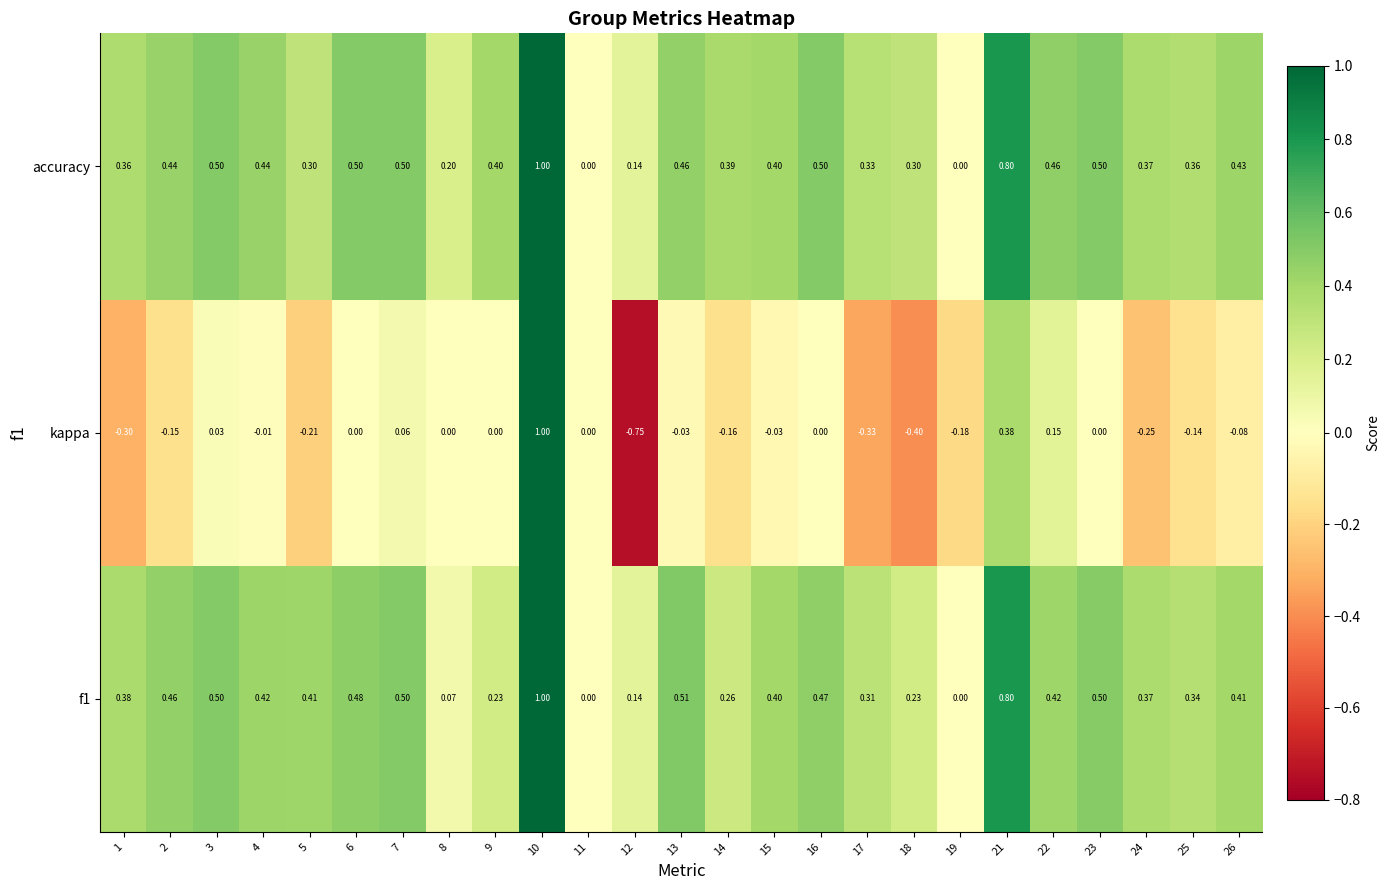

Which series changed the most between 10 and 19?

kappa